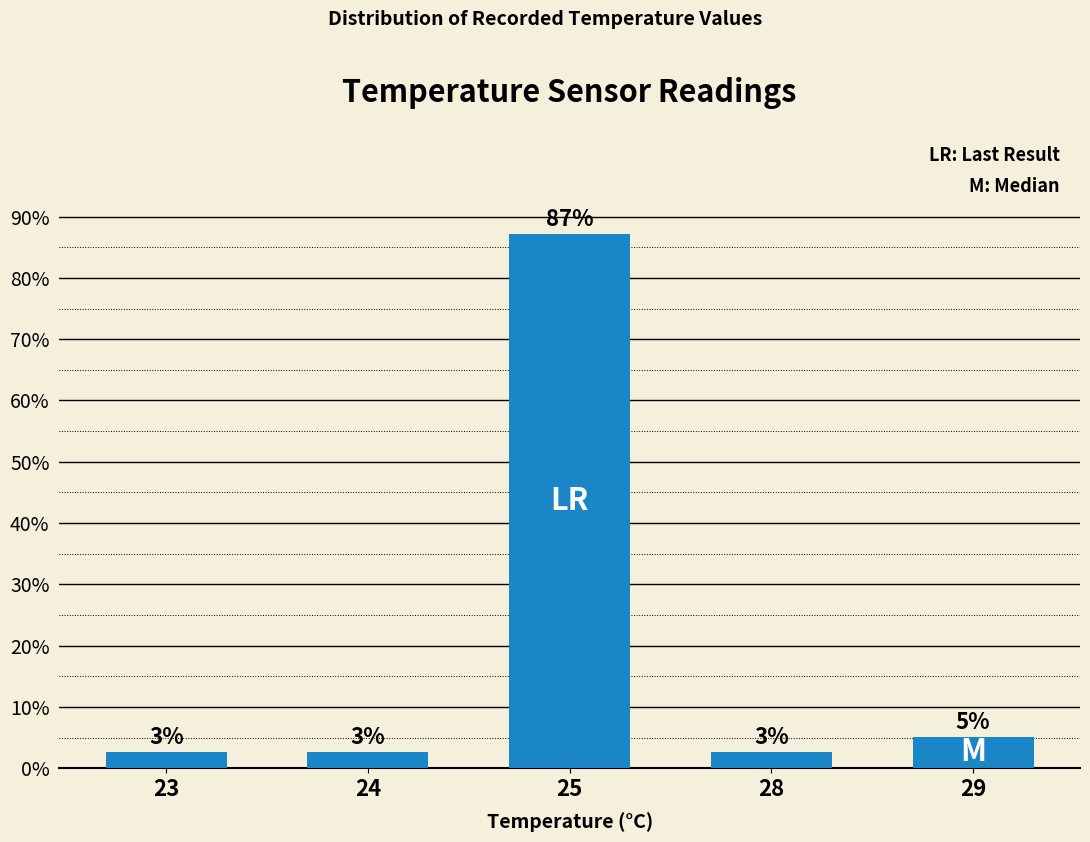

The value at 29 is 5.1. True or false?

True